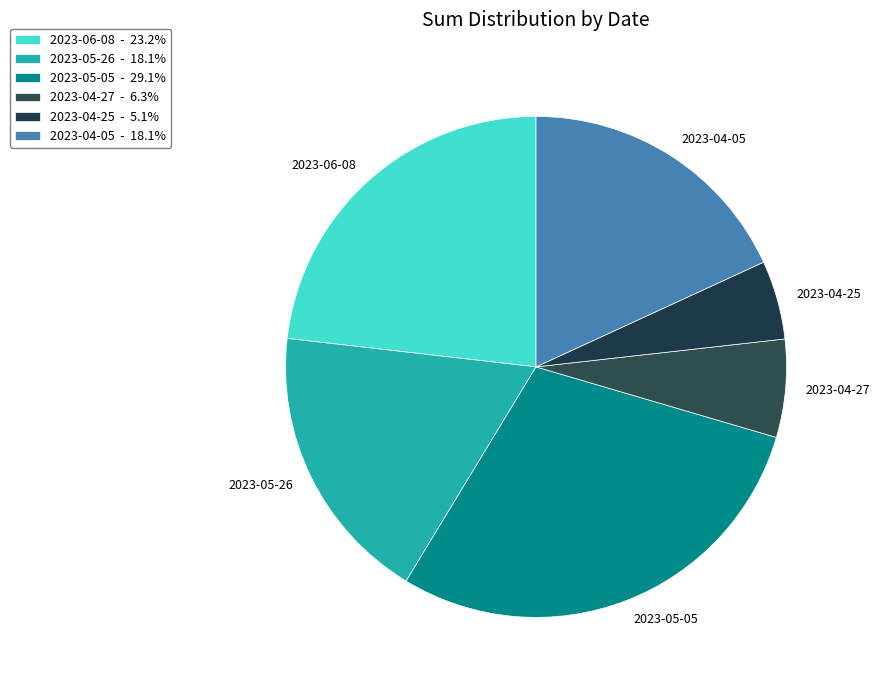

Which slice is the largest?

2023-05-05